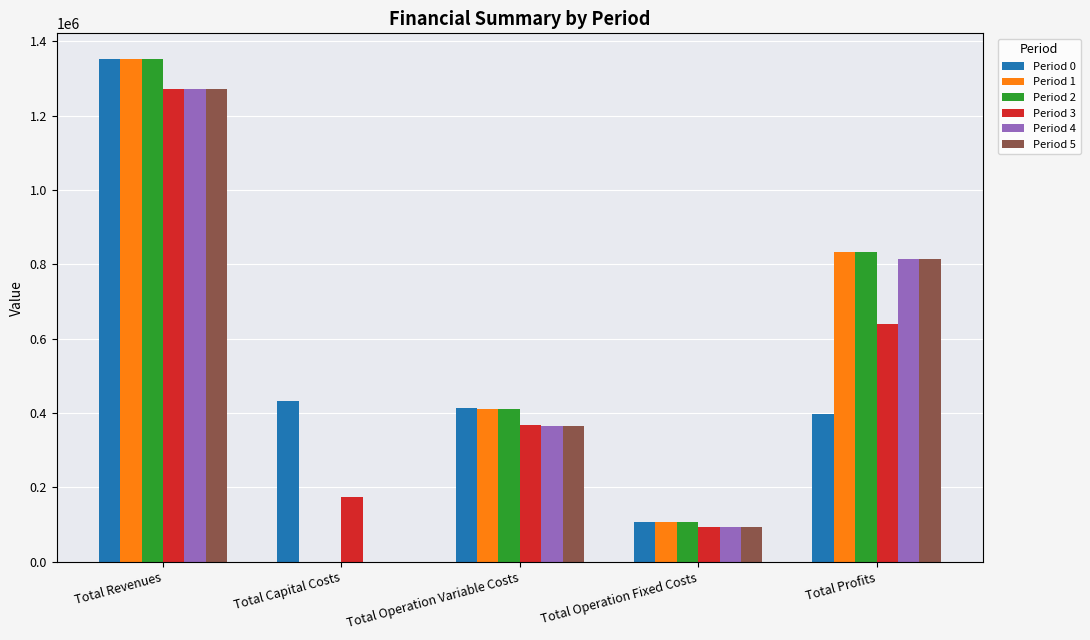

What is the sum of the Period 4 values at Total Profits and Total Operation Variable Costs?

1179402.6